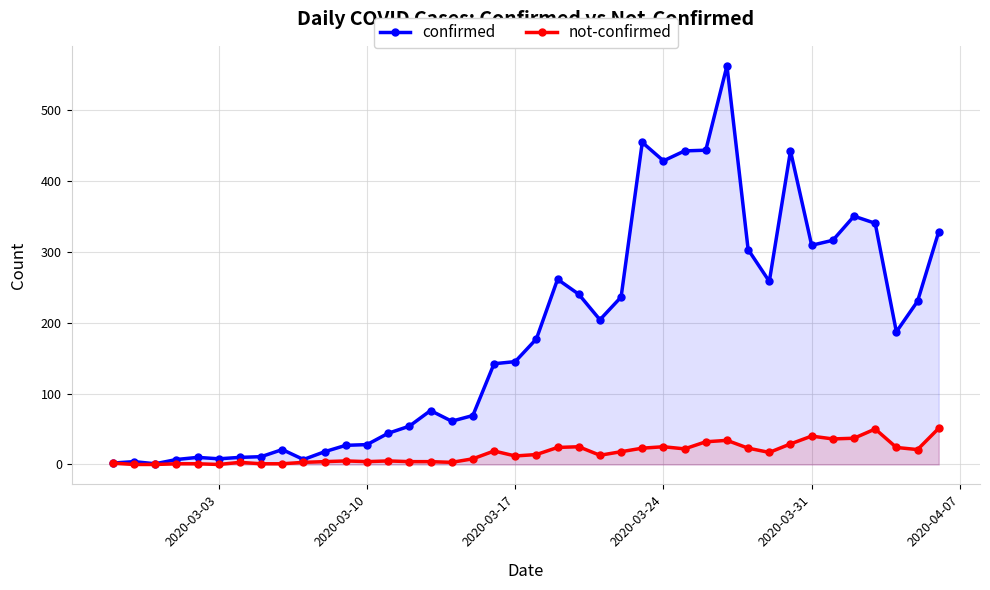

Does the chart have visible grid lines?

Yes